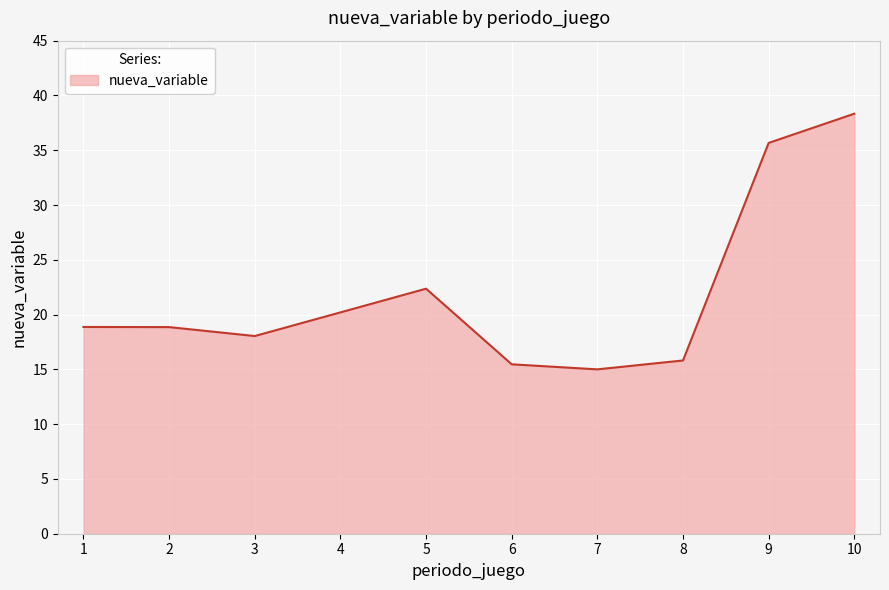

Reading left to right, list all the values displayed in this chart.

18.9	18.9	18.0	20.2	22.4	15.5	15.0	15.8	35.7	38.3